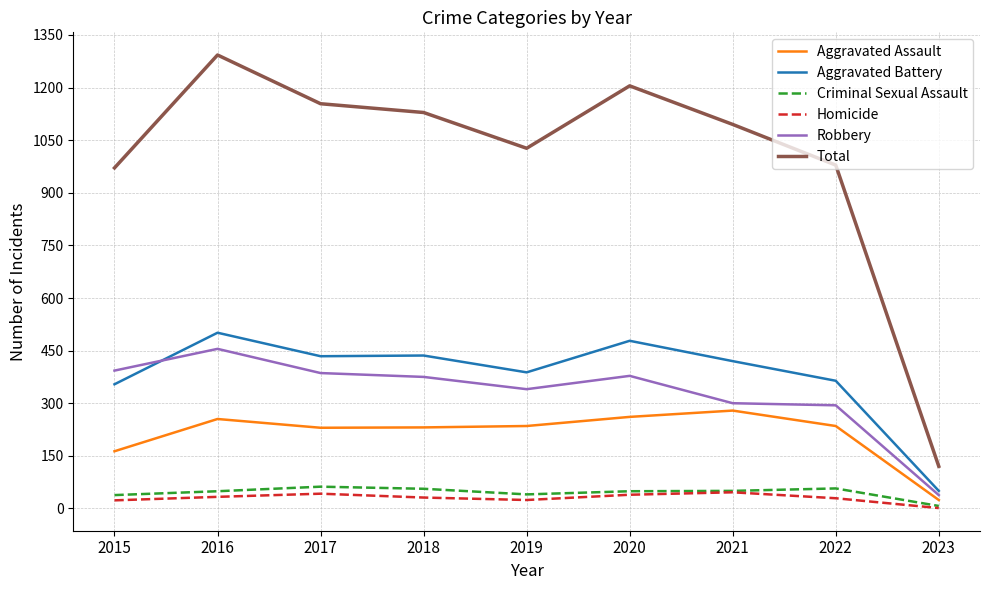

Where does the Total series first go above 1095?

2016